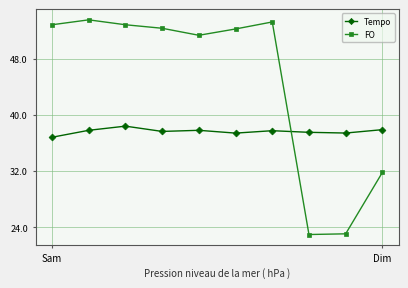

True or false: FO and Tempo intersect in this chart.

True